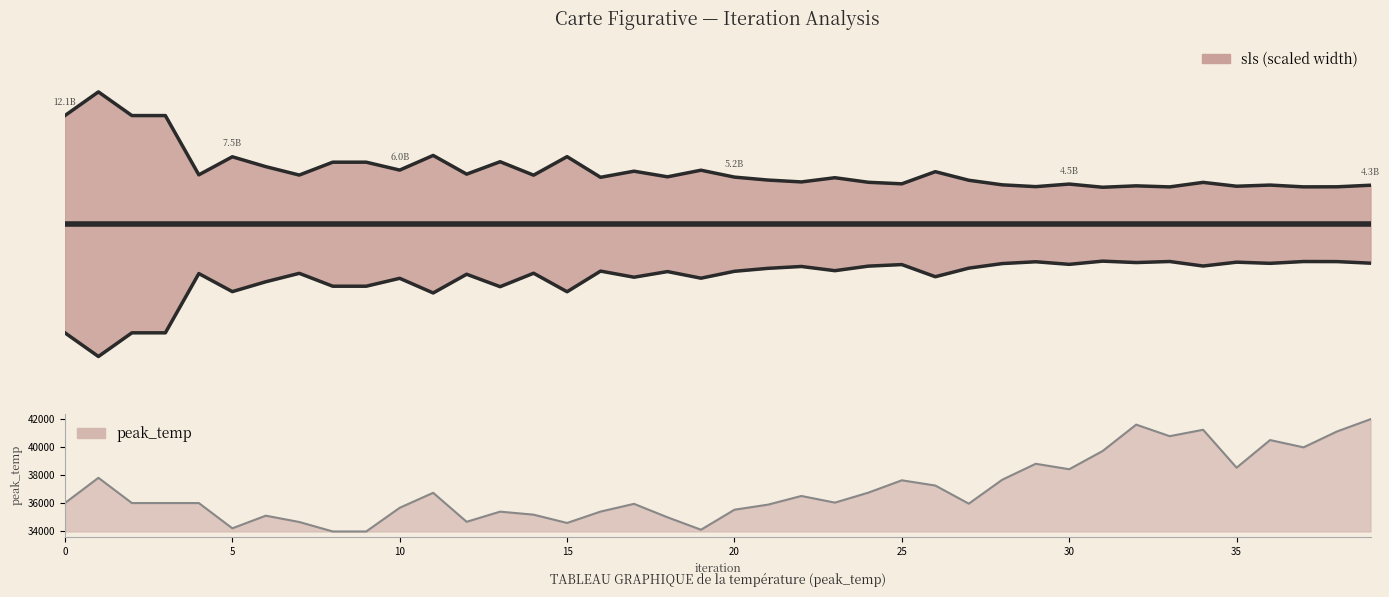

What is the average value of the peak_temp series?

36951.5